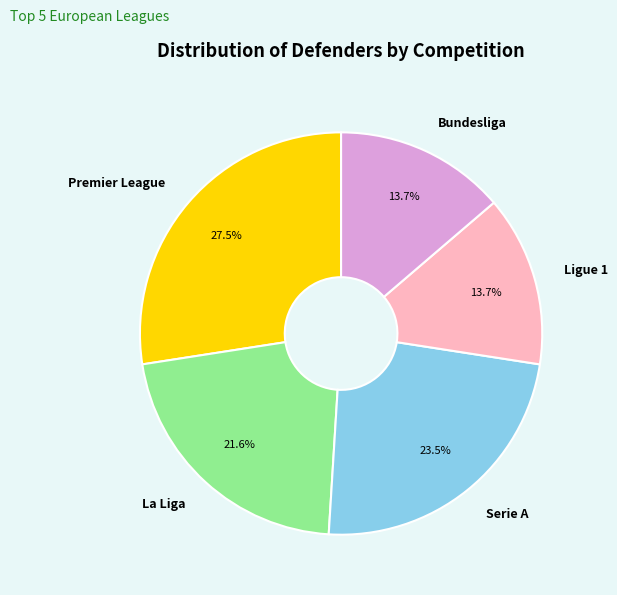

Which has a higher value, La Liga or Bundesliga?

La Liga